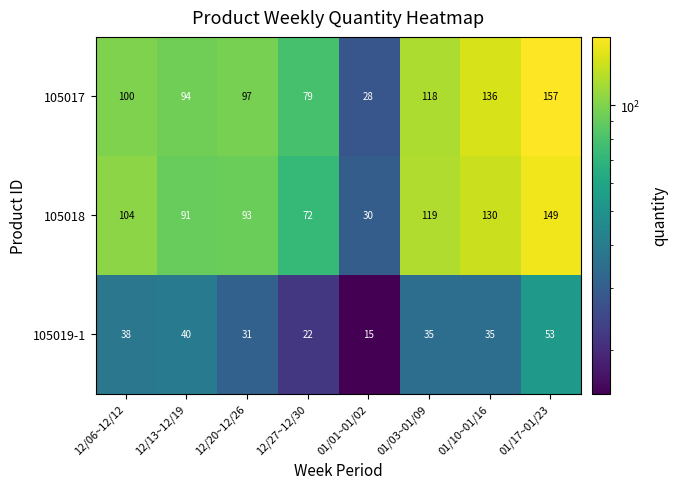

What is the greatest value displayed?

157